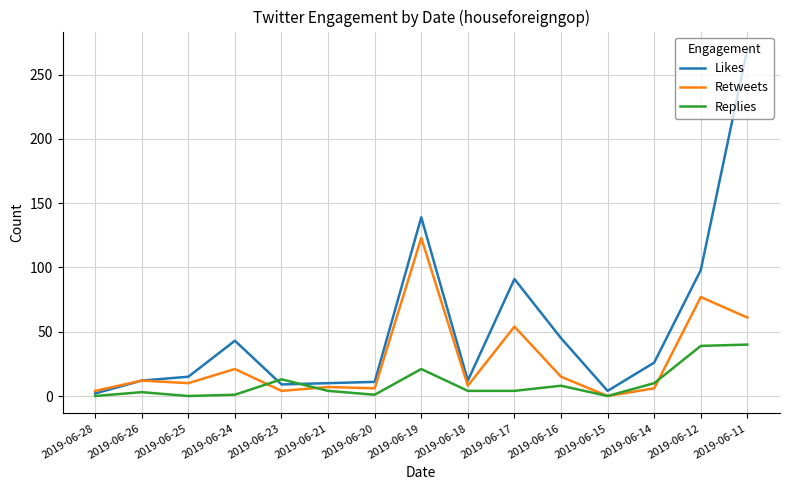

What is the difference between the Retweets values at 2019-06-17 and 2019-06-11?

7